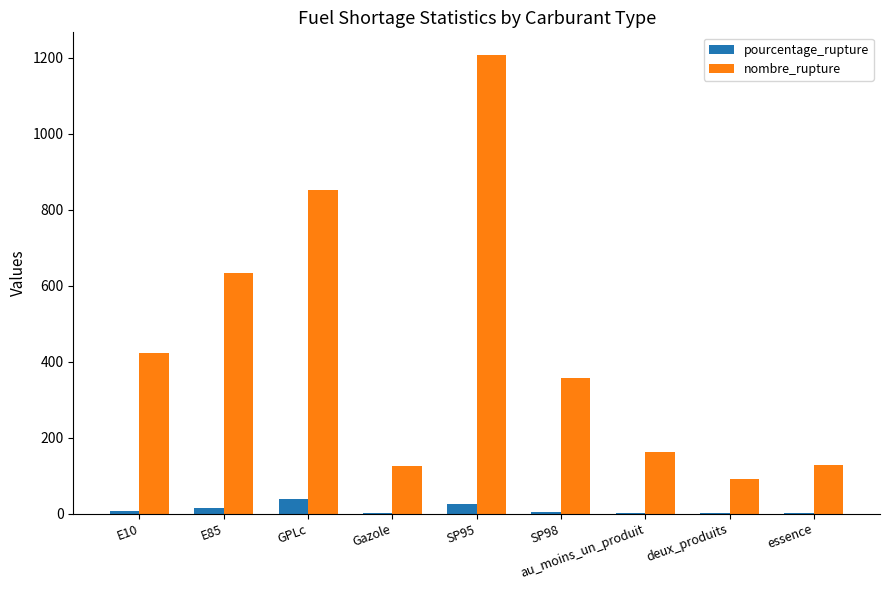

How many data points does each series have?

9